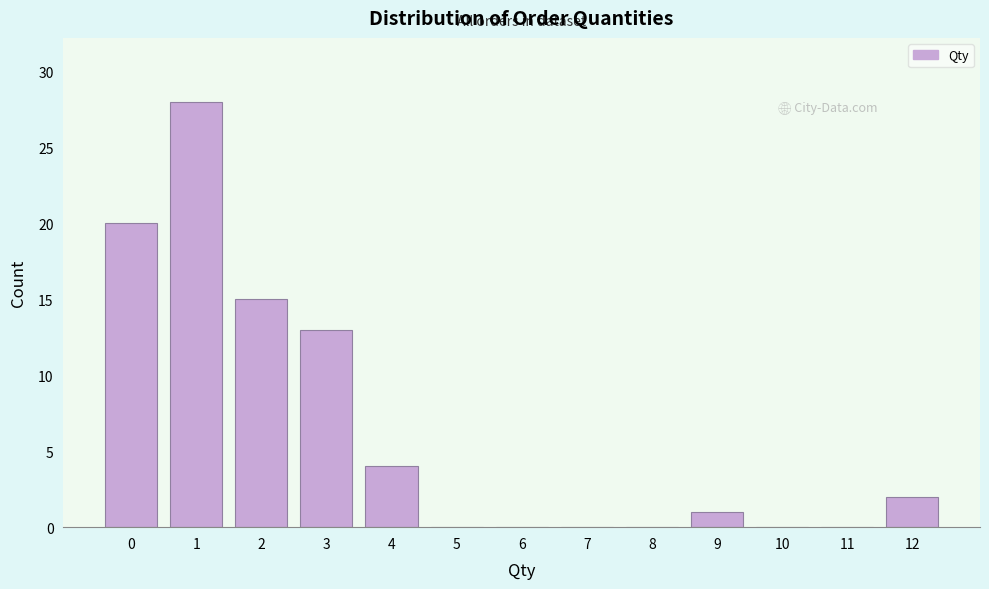

How tall is the bar that spans 11.5 to 12.5 on the x-axis? The values are not printed on the chart, so give them approximately, as read against the axis.

2